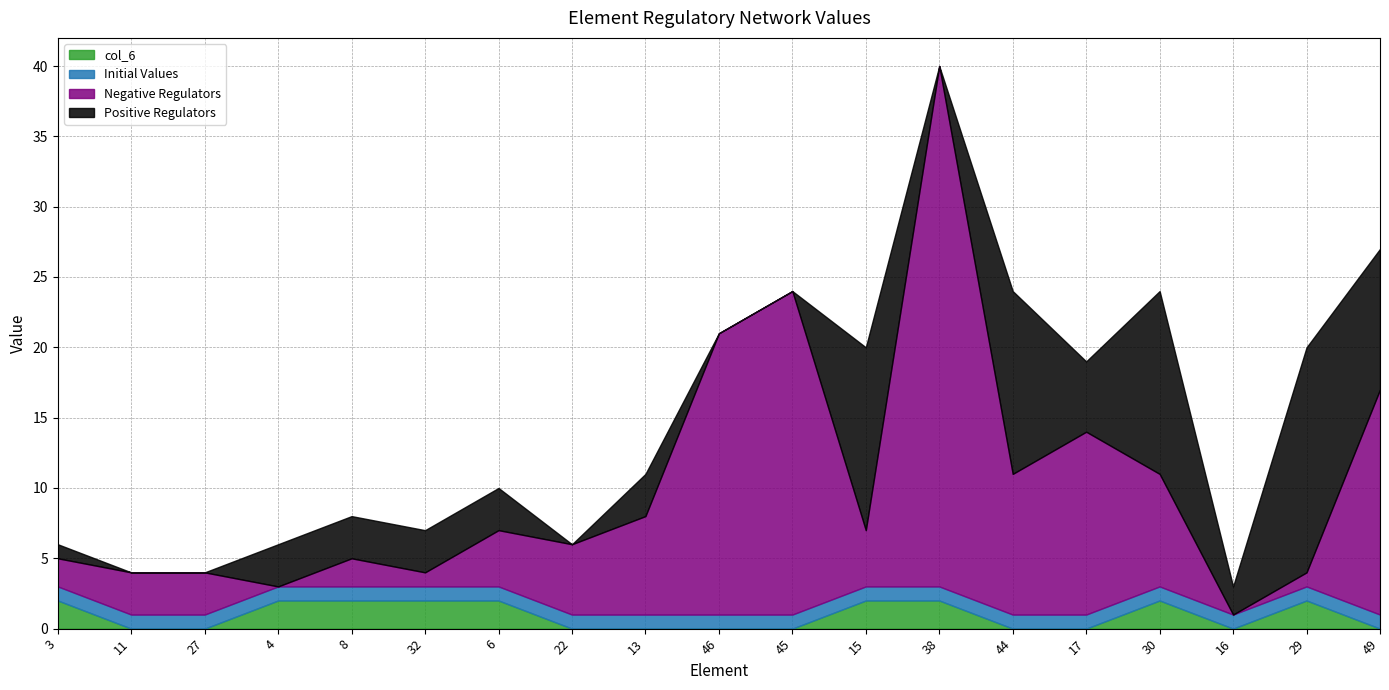

Does the chart display data point markers on the line(s)?

No